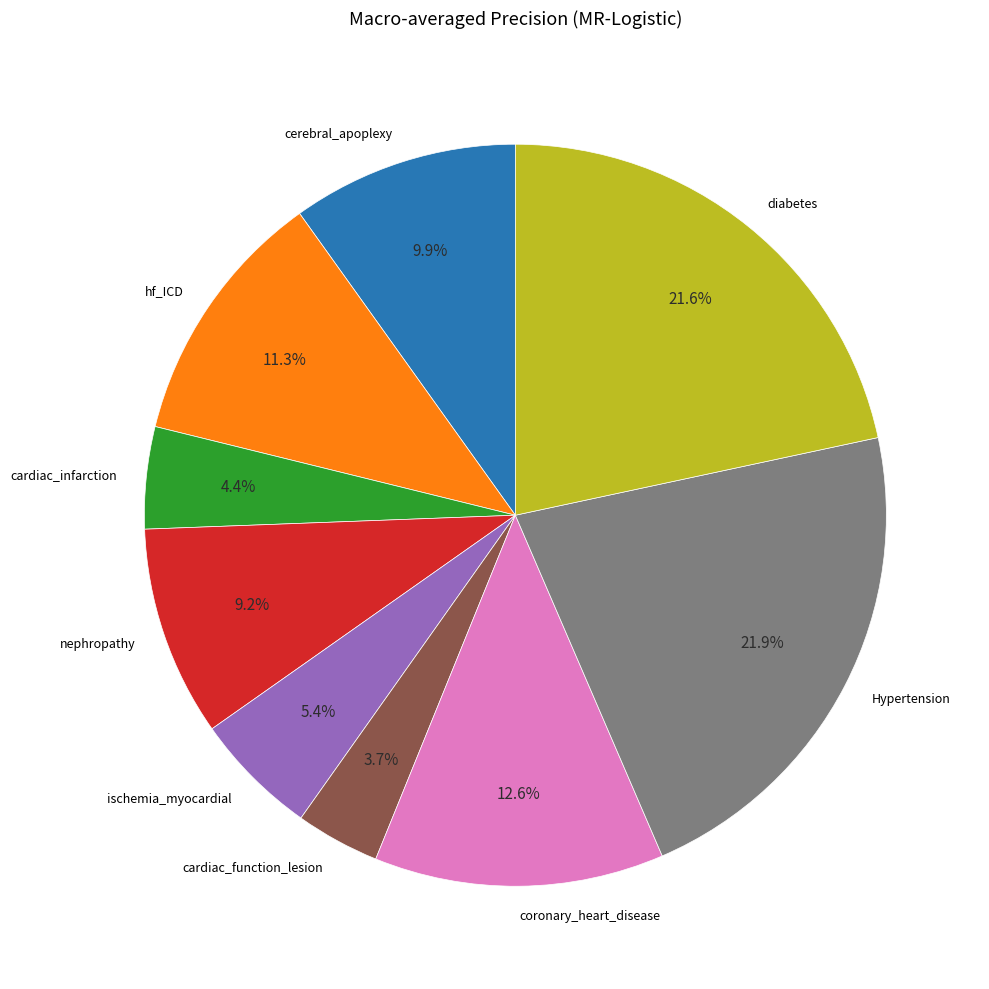

To the nearest percent, what portion does ischemia_myocardial represent?

5%